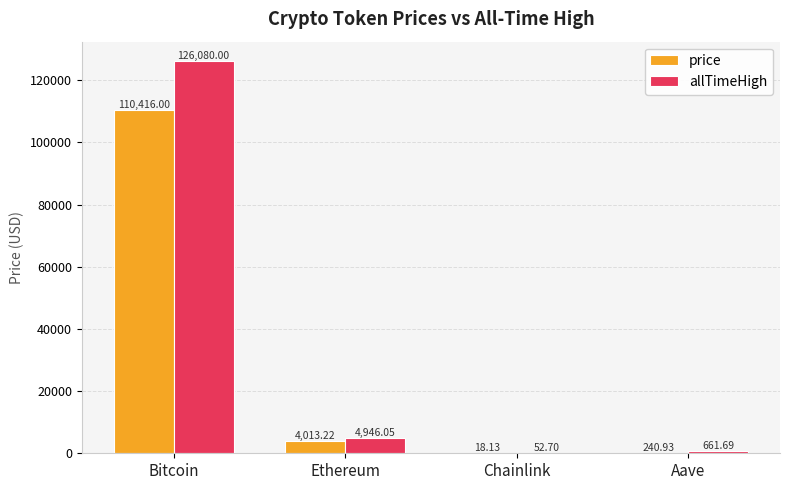

Read the allTimeHigh value at Bitcoin.

126080.0